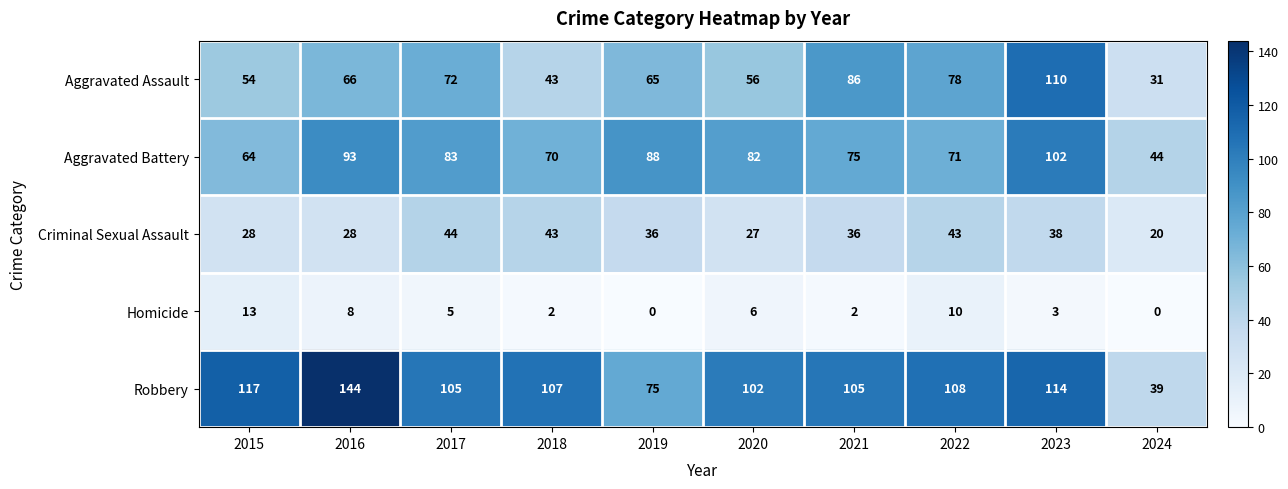

At which category is the sum across all series the highest?

2023